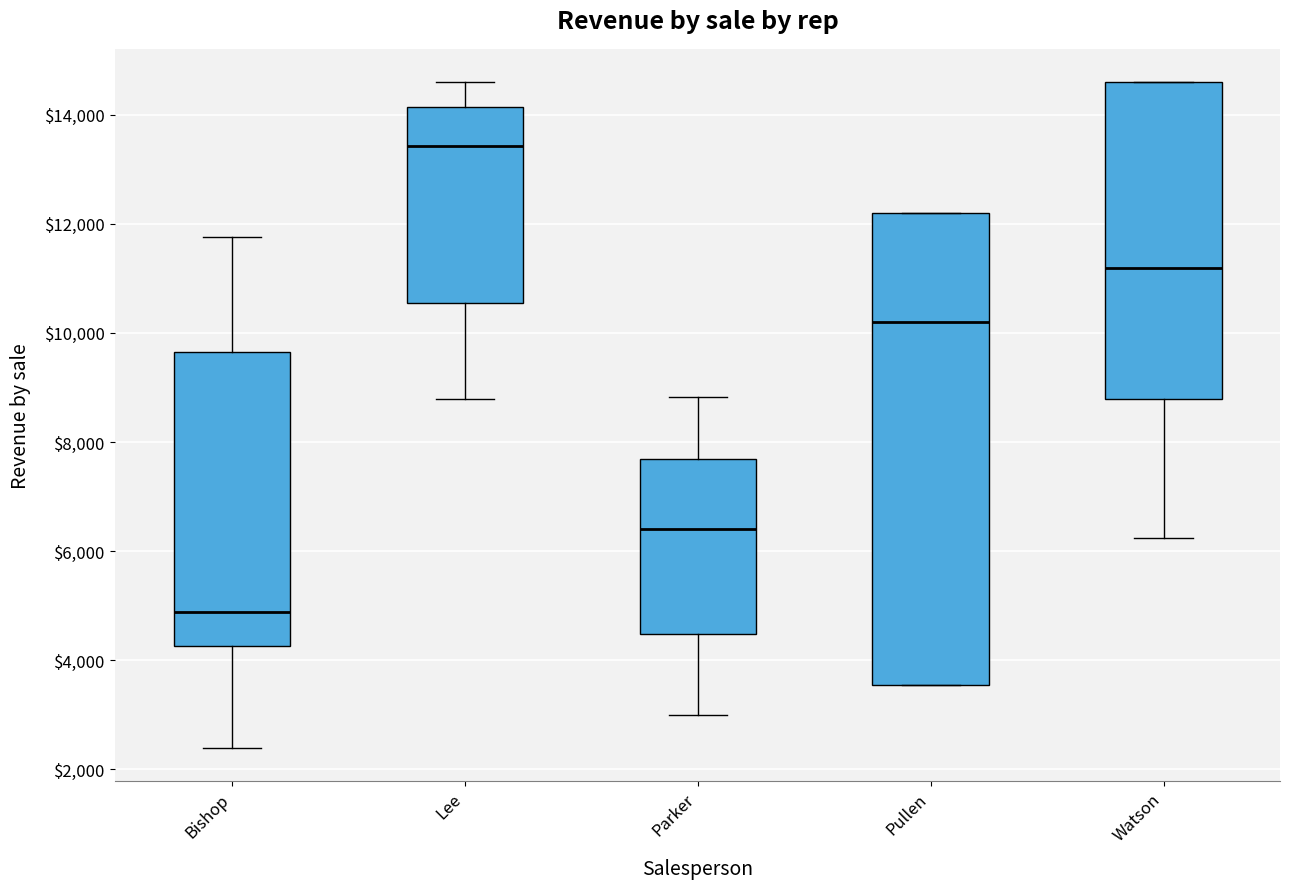

Comparing the boxes themselves (not the whiskers), which one is the tallest?

Pullen